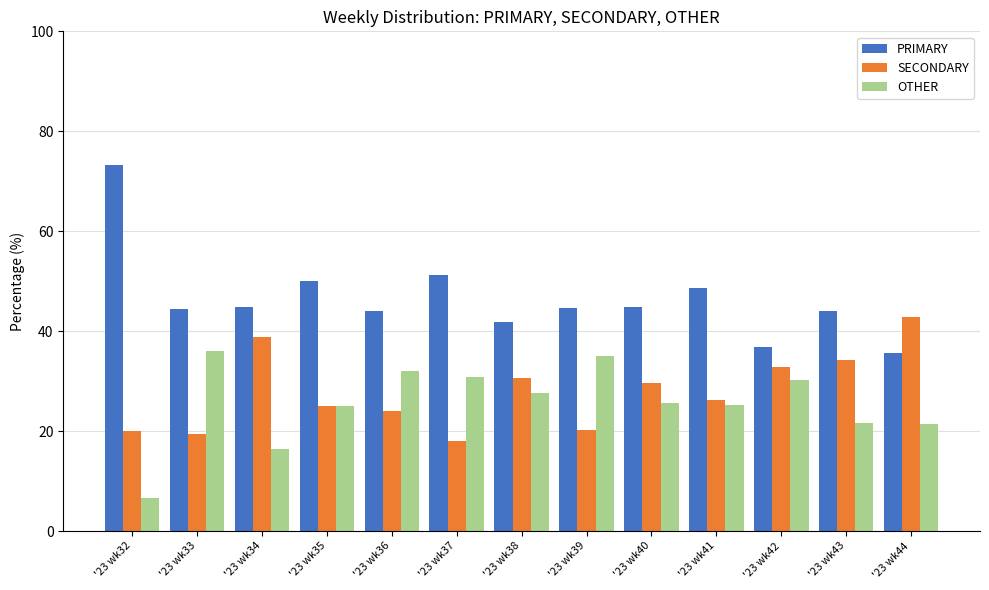

What is the value of the SECONDARY bar at the 11th from the left?

32.9